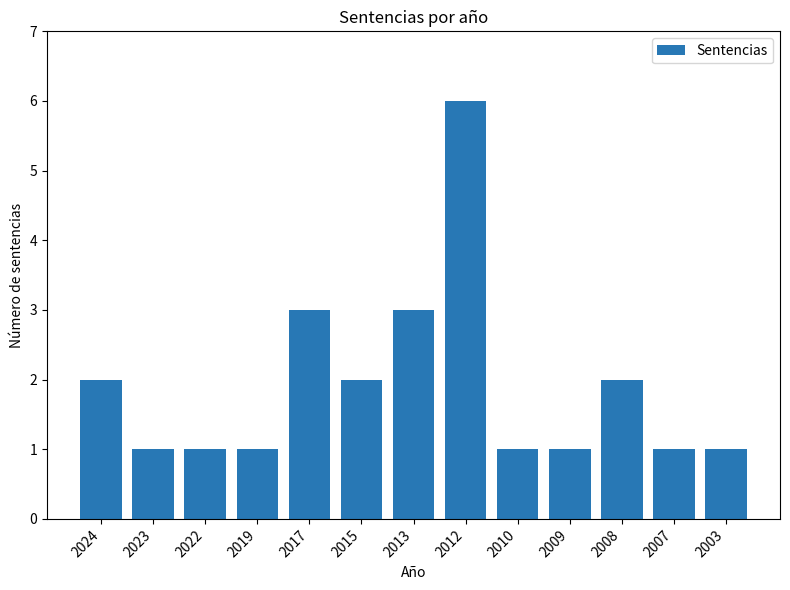

What is the difference between the maximum and minimum values?

5